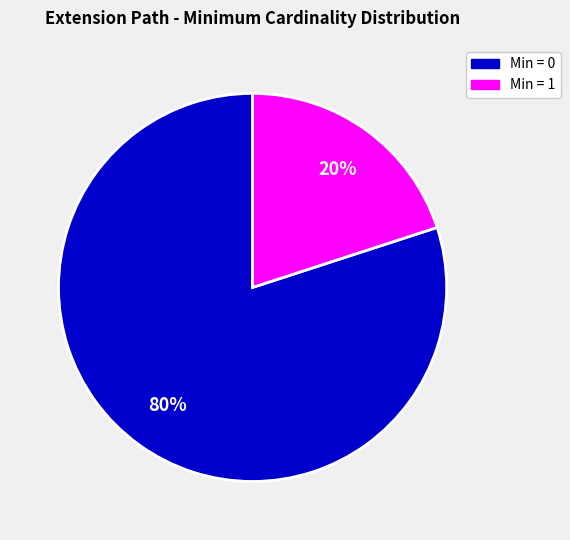

Count the number of slices in the pie.

2